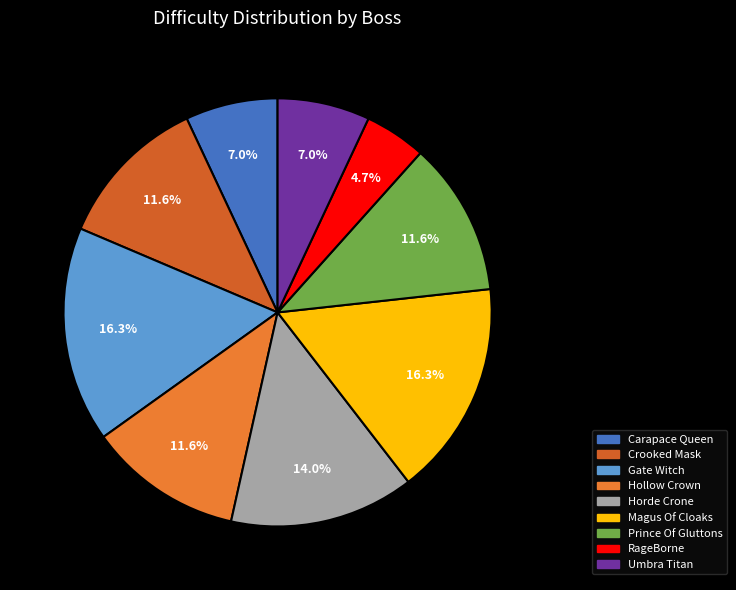

What is the smallest slice in the pie chart?

RageBorne